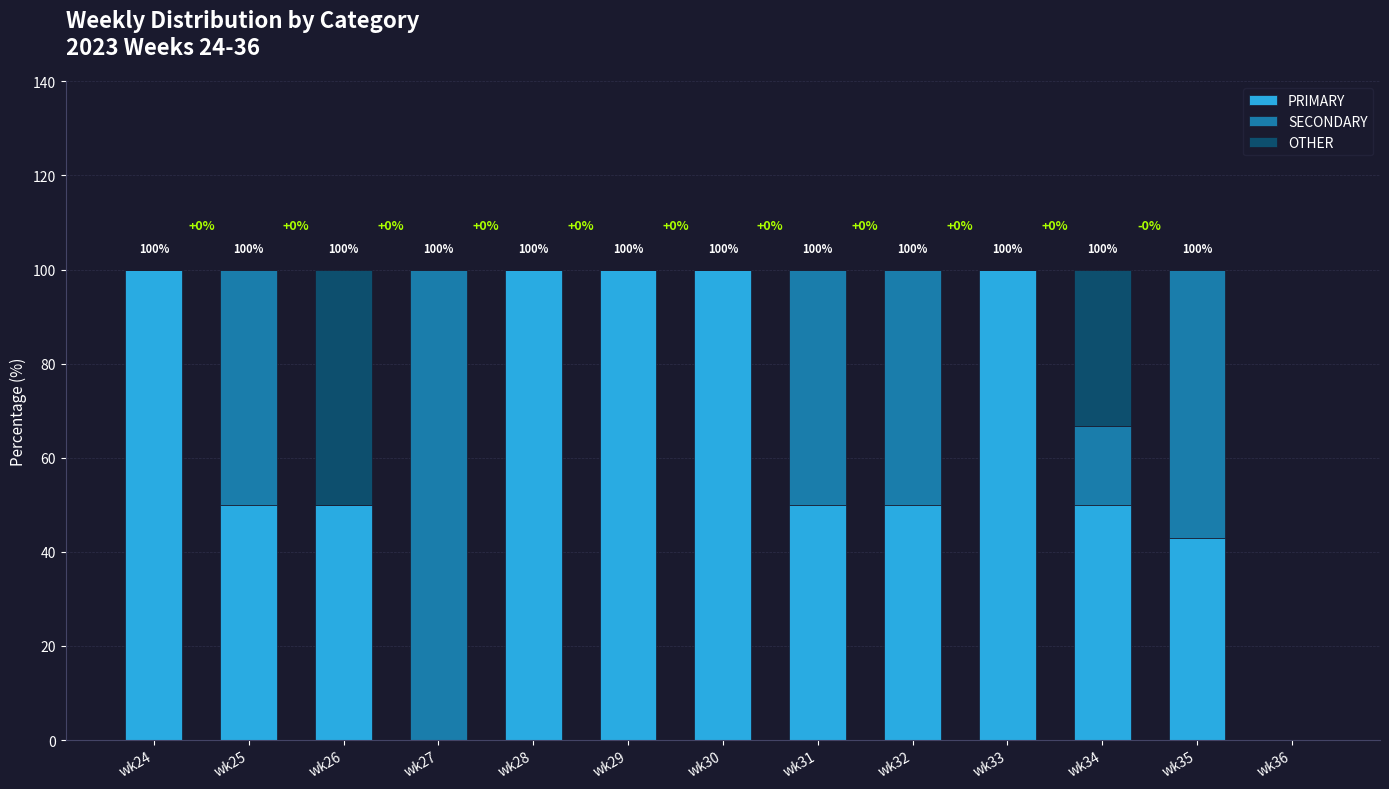

Count the number of data series in this chart.

3